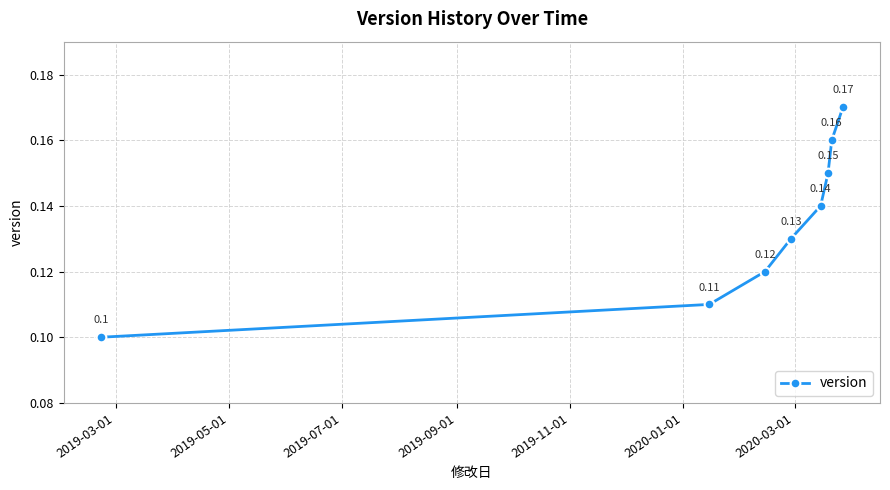

What is the sum of all values?

1.1